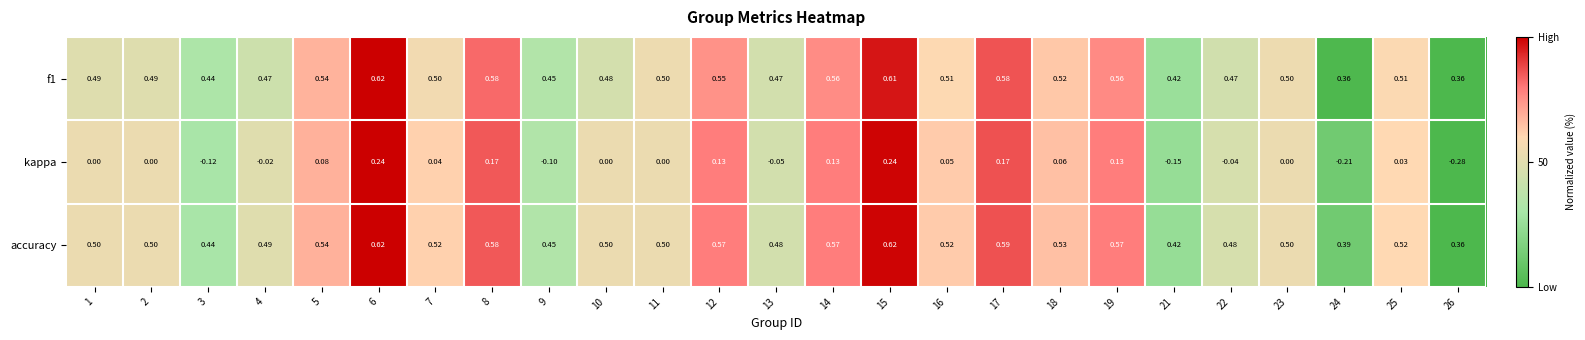

Between 5 and 17, which series saw the biggest shift?

kappa